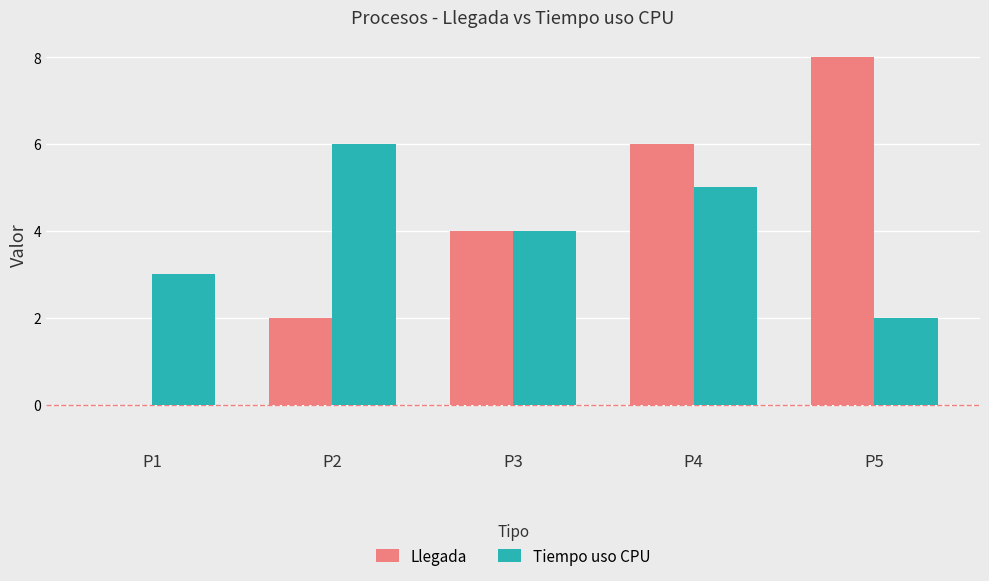

At which category is the sum across all series the highest?

P4